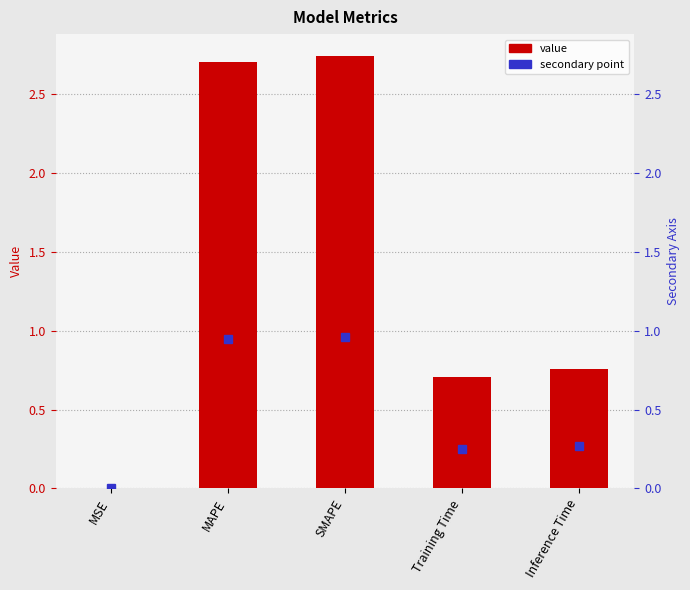

What is the maximum value shown in the chart?

2.7